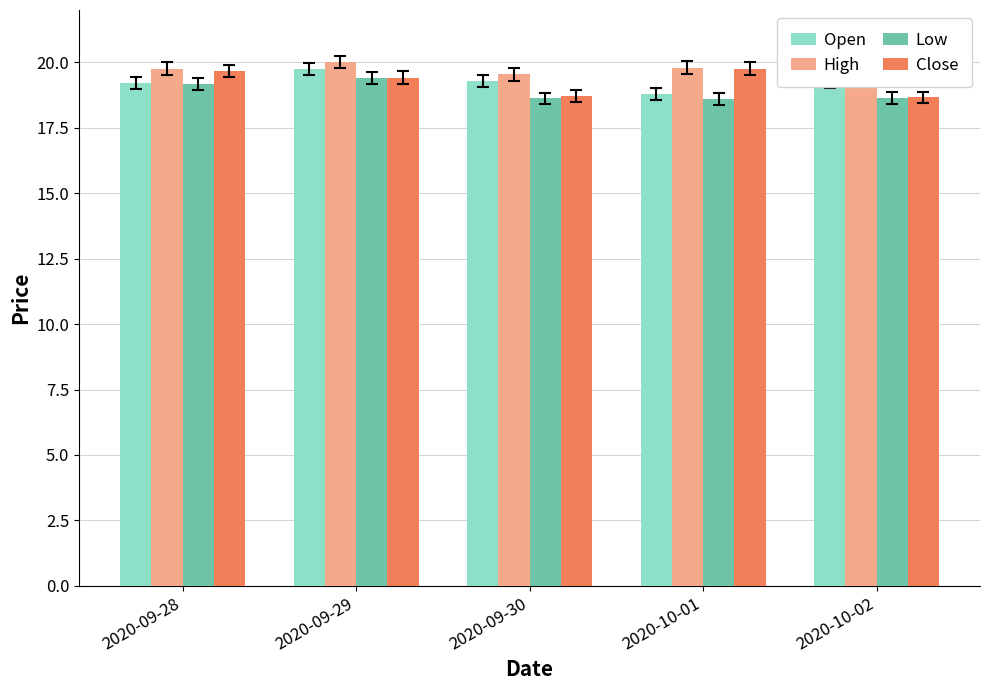

What is the maximum value for Close?

19.8